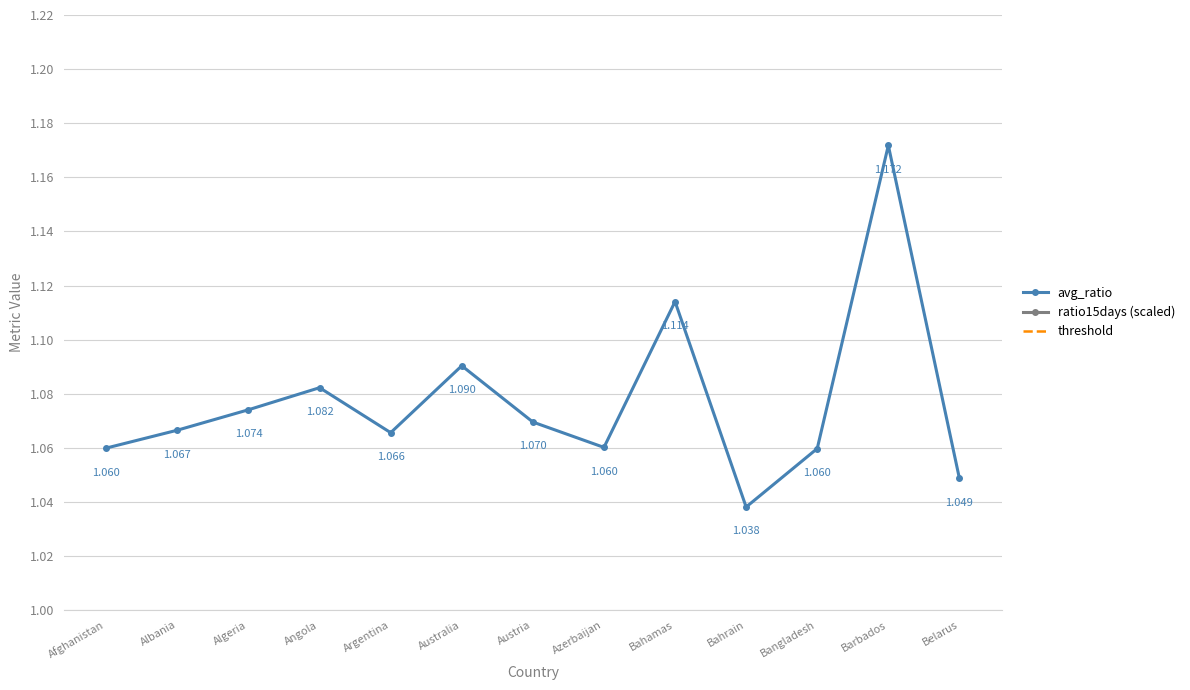

At Barbados, list the series in order from largest to smallest.

ratio15days, avg_ratio